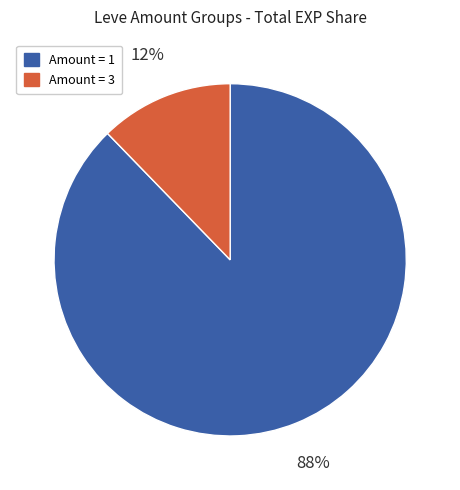

To the nearest percent, what is the average slice percentage?

50%